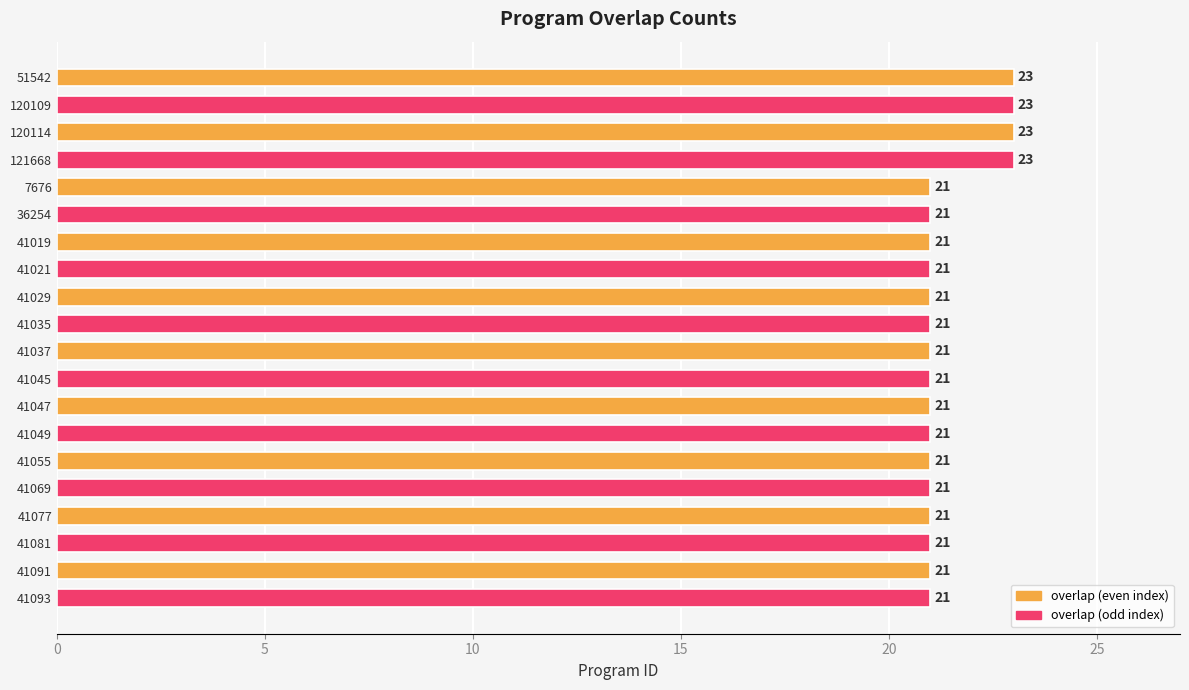

How many bars are there in total?

20